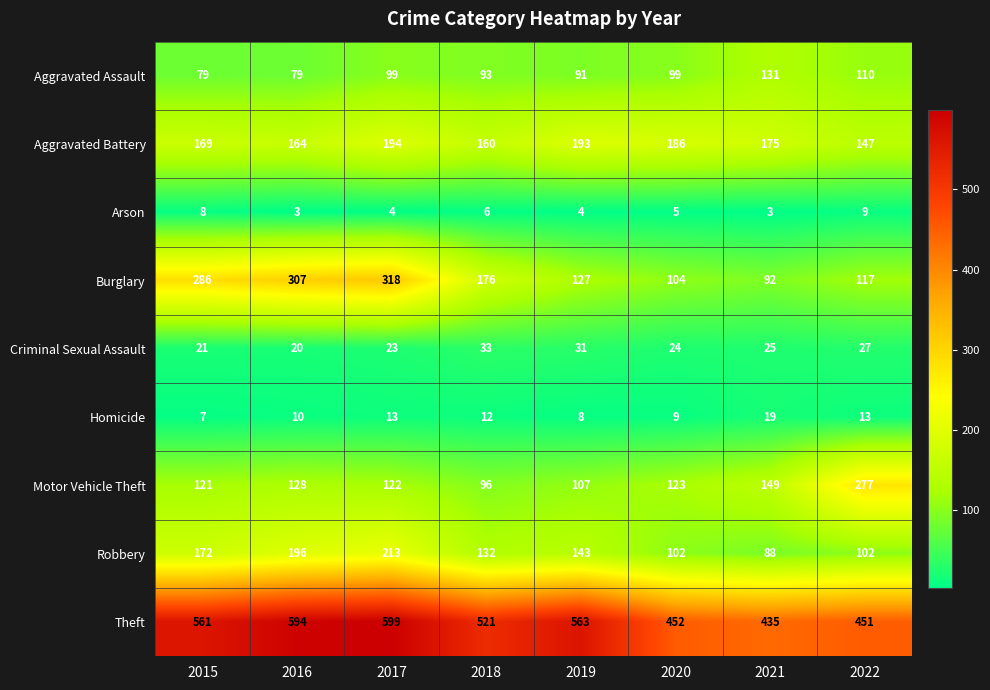

How many distinct data groups are displayed?

9